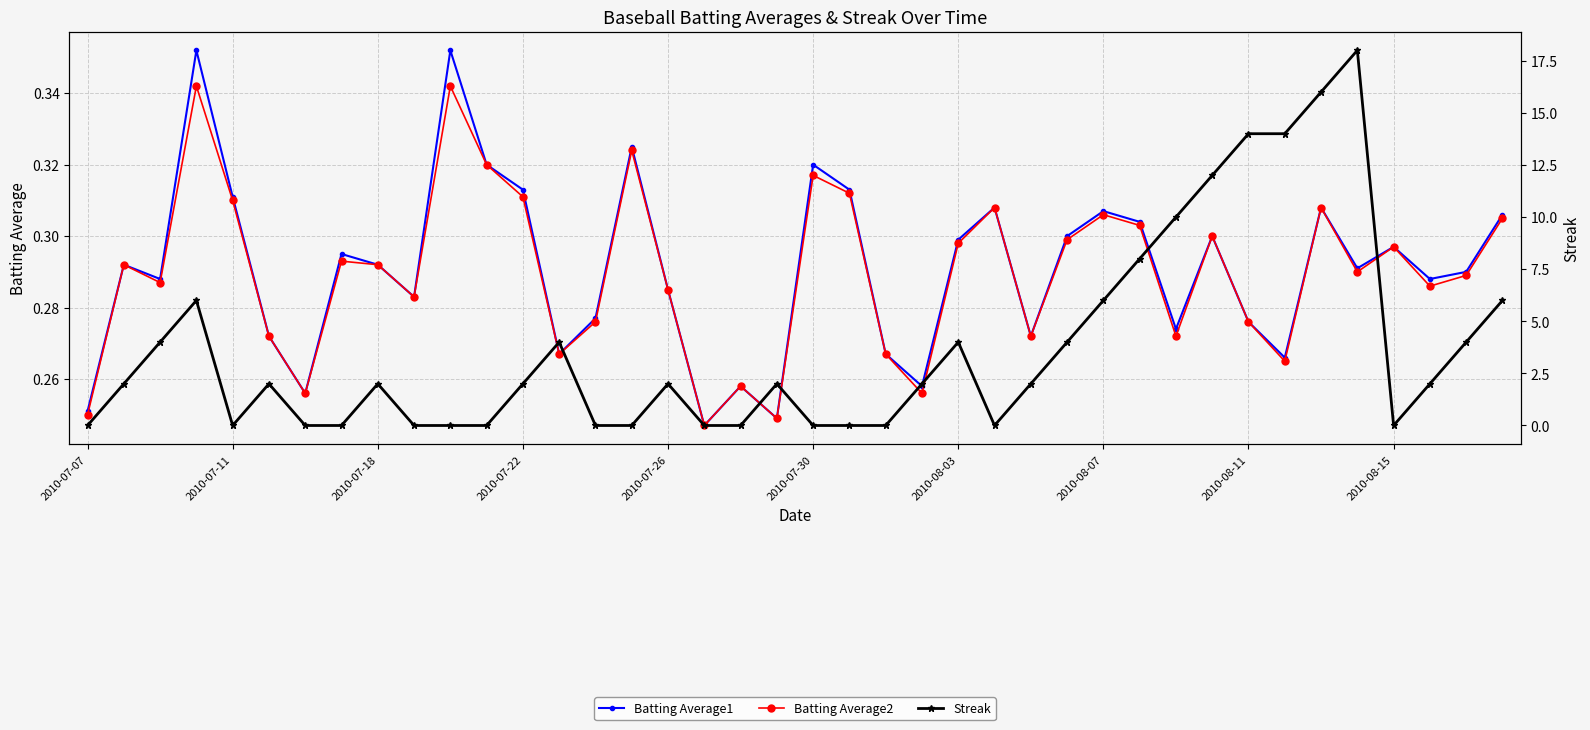

What position from the right is 2010-07-30?

20